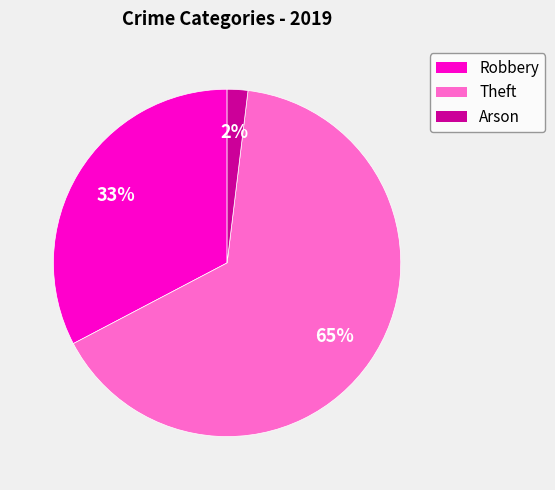

To the nearest percent, what is the difference between the largest and smallest slice percentages?

63%